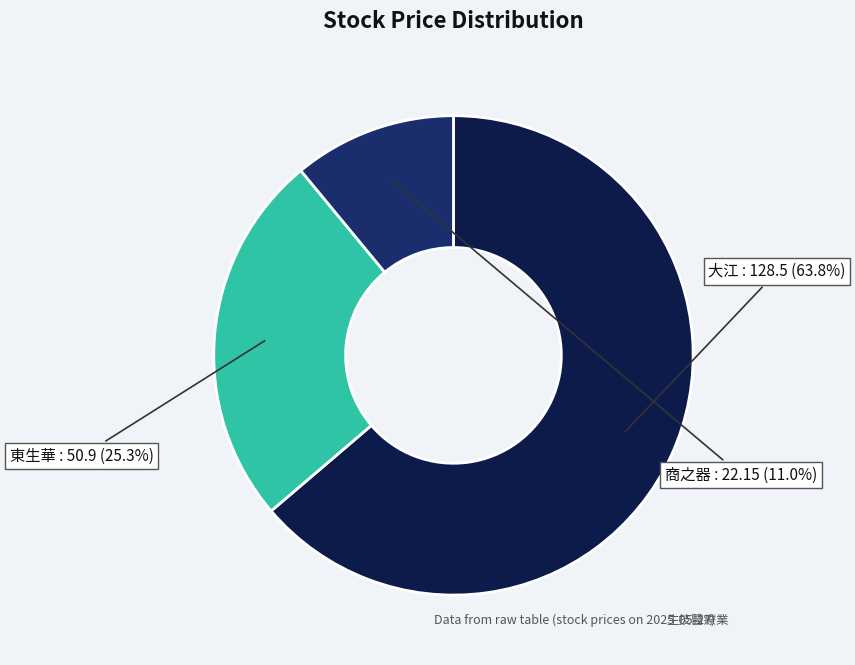

How many slices are in this pie chart?

3